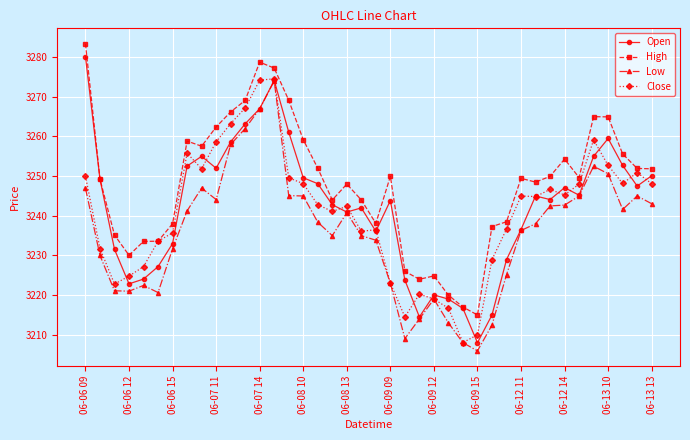

What is the lowest value of the Close series?

3208.1